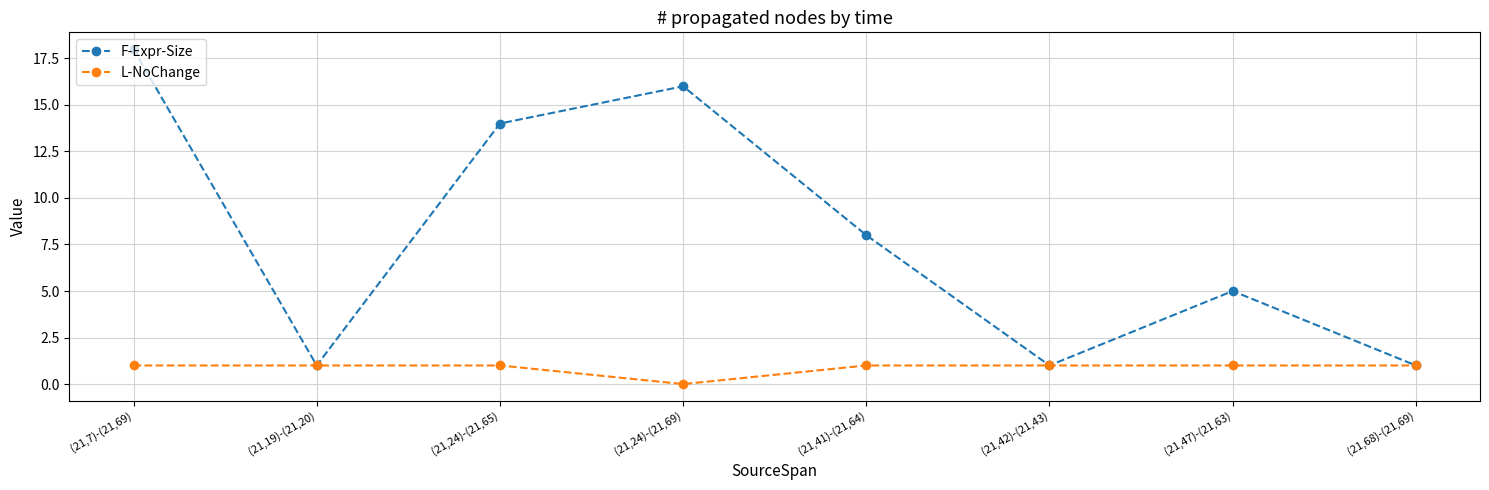

Is it true that F-Expr-Size equals 14 at (21,24)-(21,65)?

True